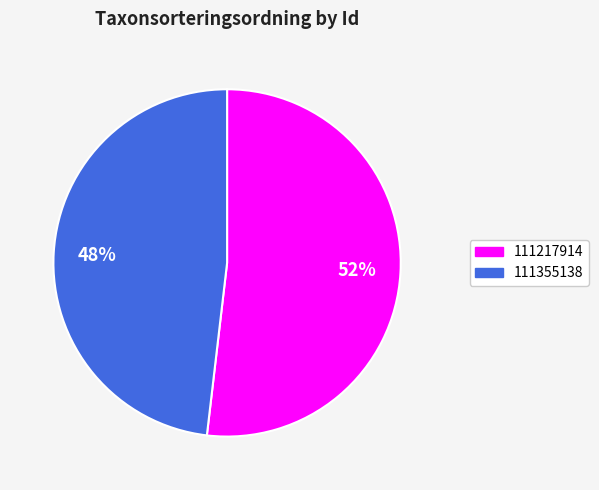

Which category accounts for the majority?

111217914